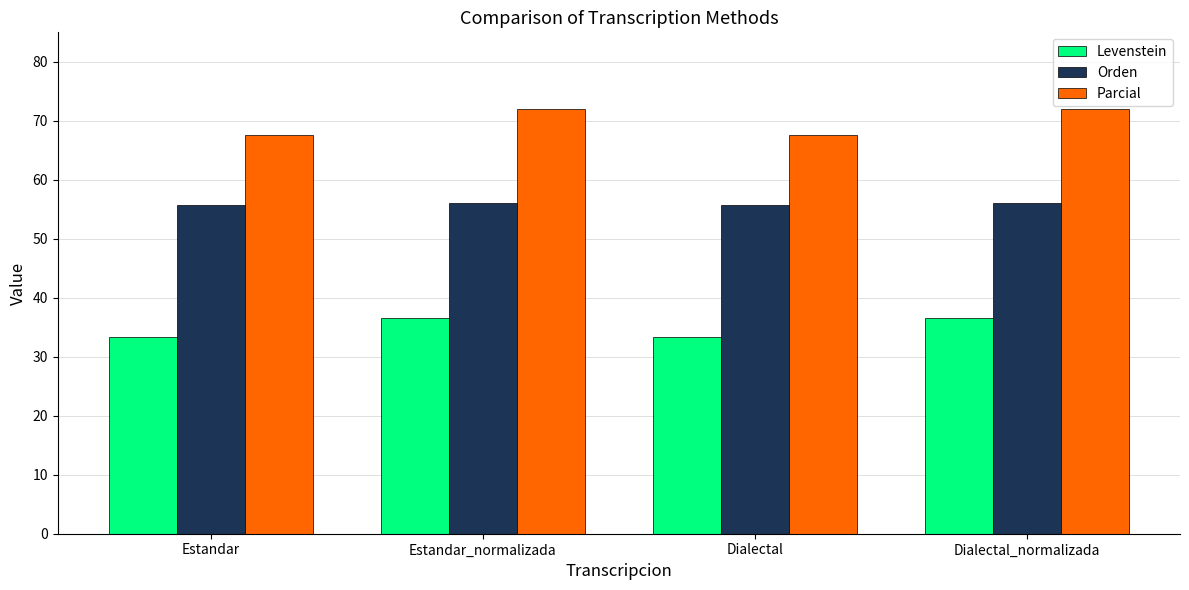

What is the label of the 3rd bar from the left?

Dialectal